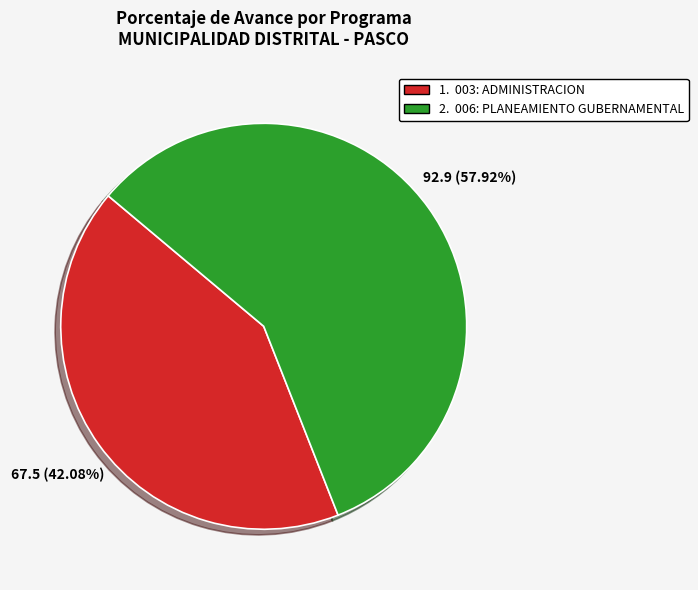

Does any single category account for the majority?

Yes